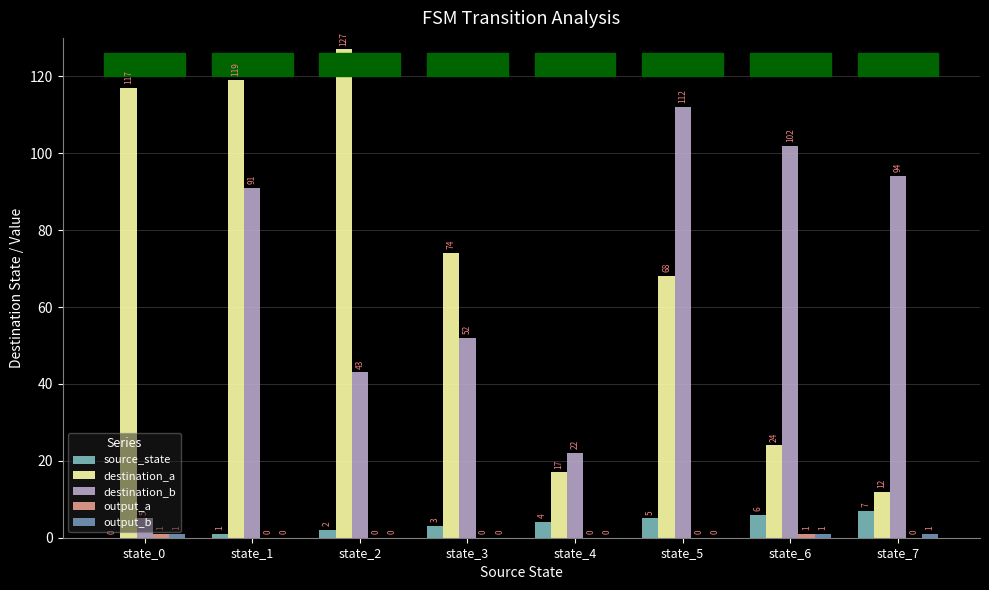

What is the total value across all series at state_3?

129